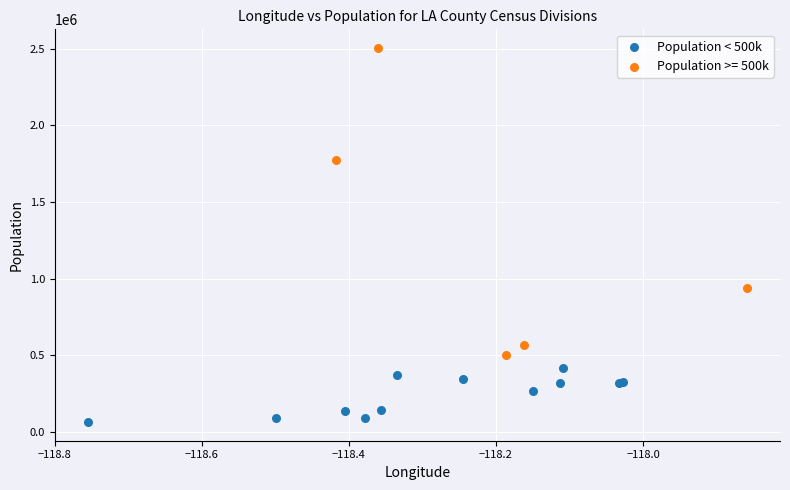

Which series has the widest spread of Y values?

Population >= 500k